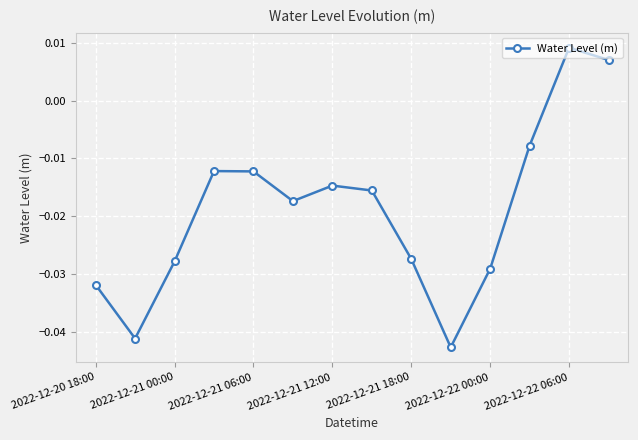

Is this an area chart (filled region under the line)?

No